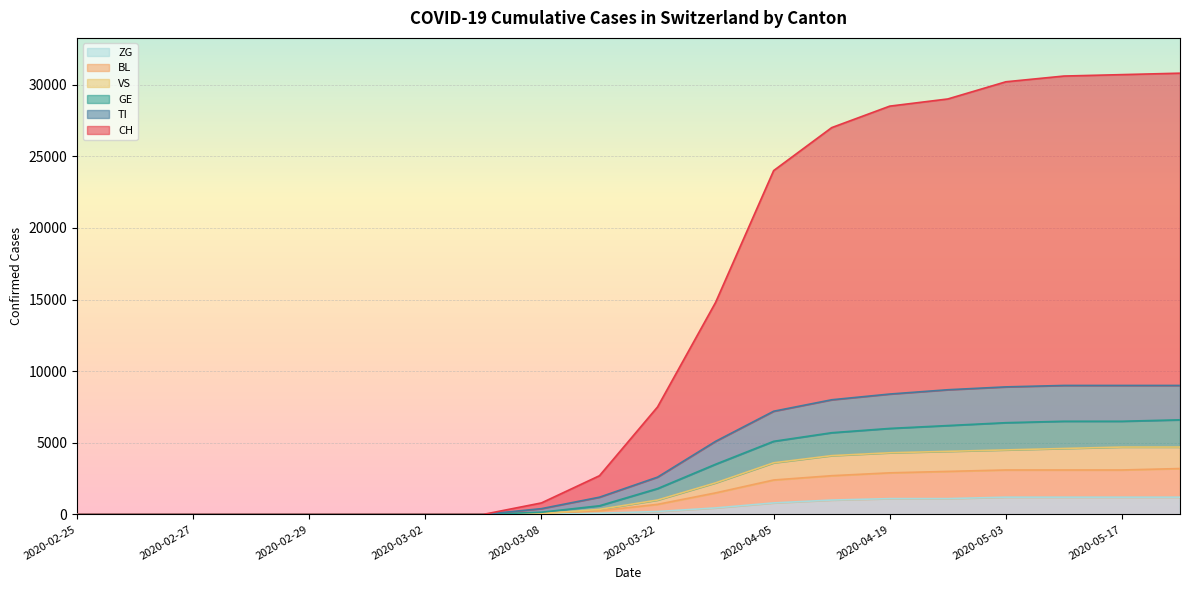

Between 2020-02-29 and 2020-03-01, which series saw the biggest shift?

CH